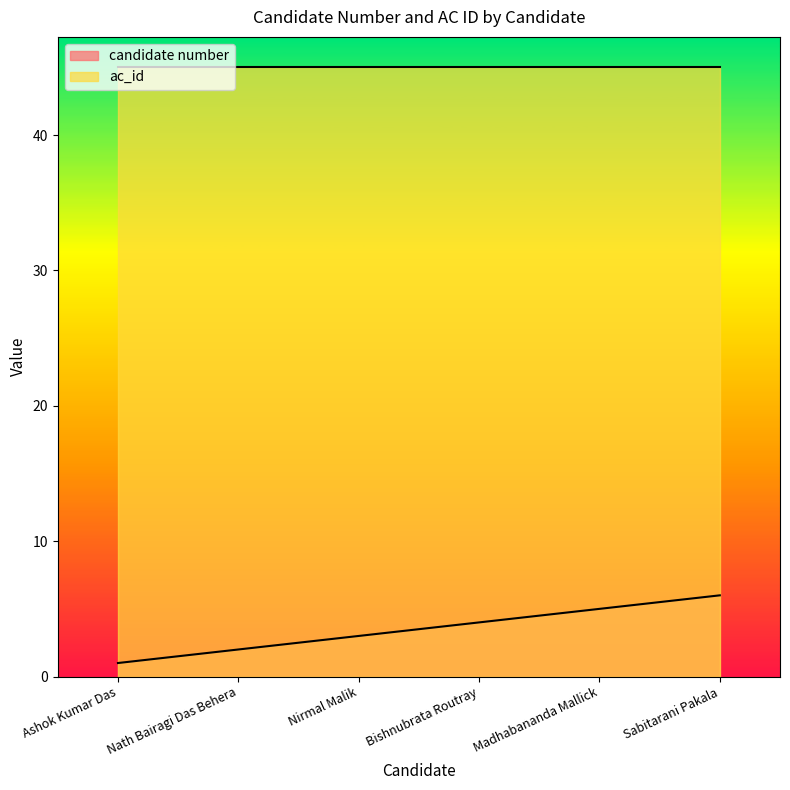

Does the chart display data point markers on the line(s)?

No